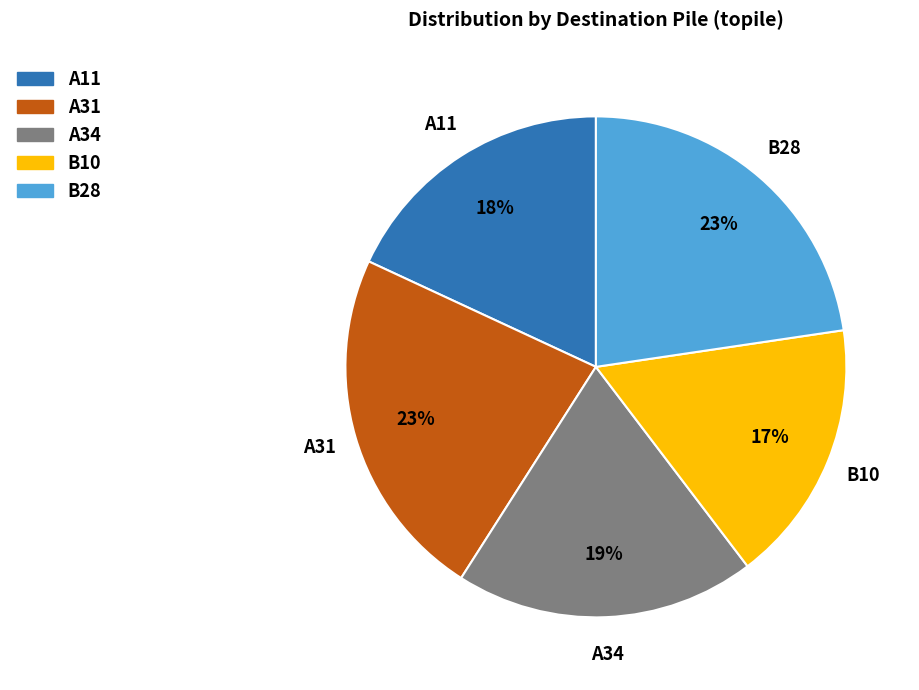

Is B10 the majority of the pie?

No